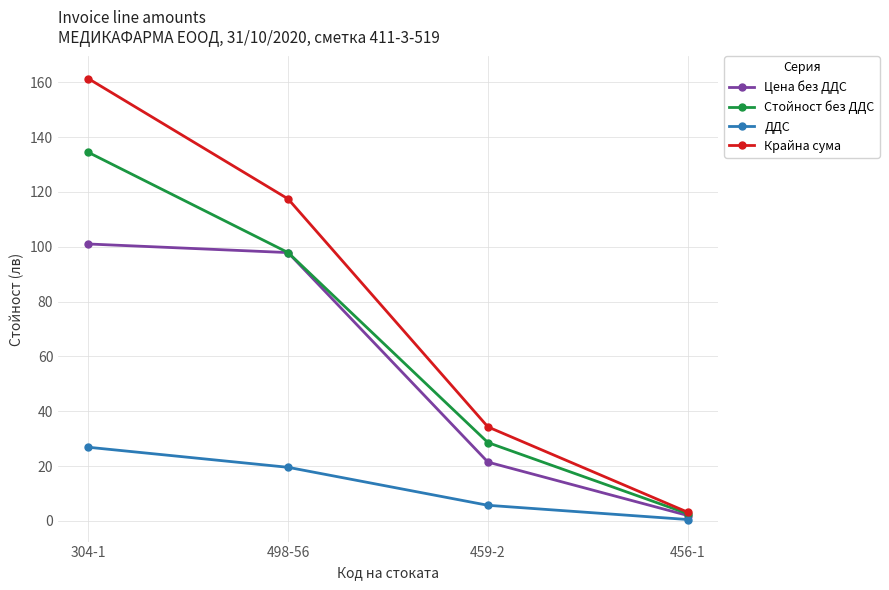

Where is ДДС nearest to the value 13?

498-56